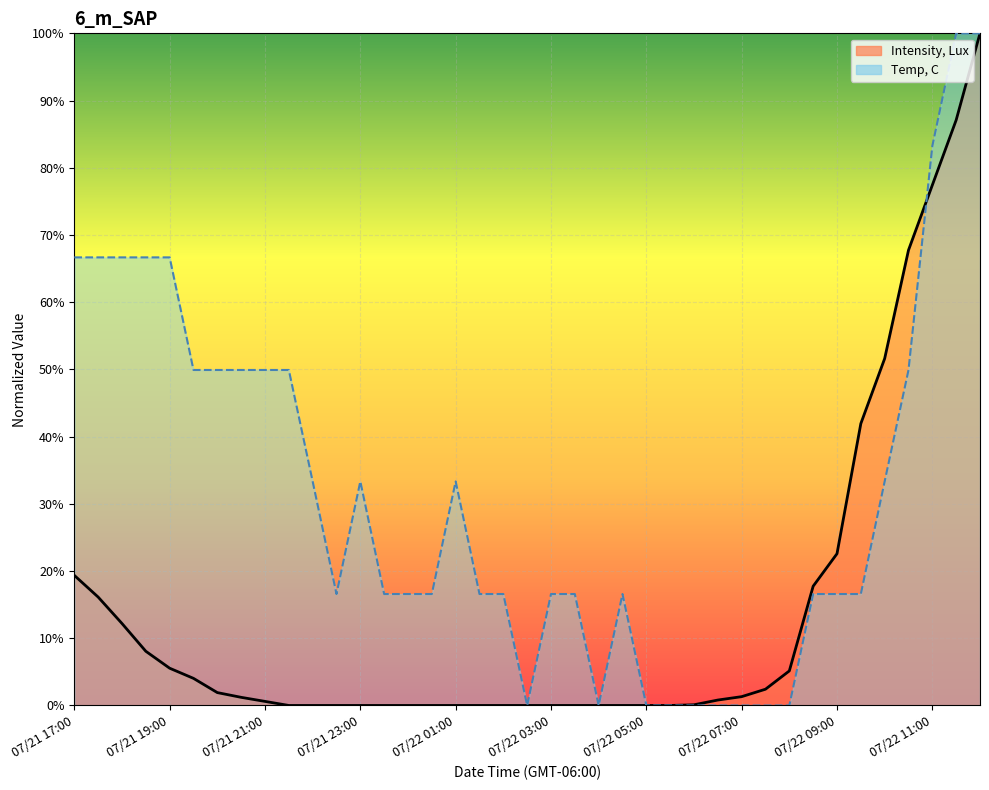

Is it true that Temp, C equals 0.5 at 07/21 21:30?

True